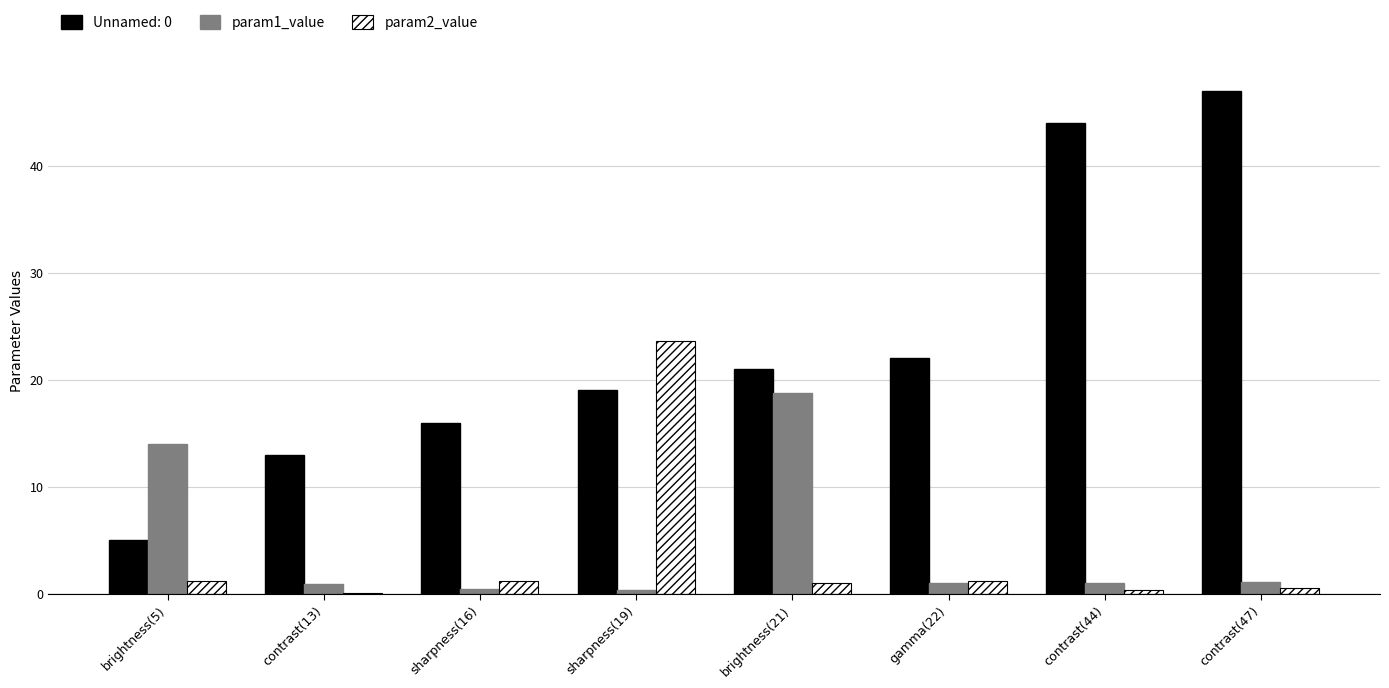

What is the maximum value shown in the chart?

47.0